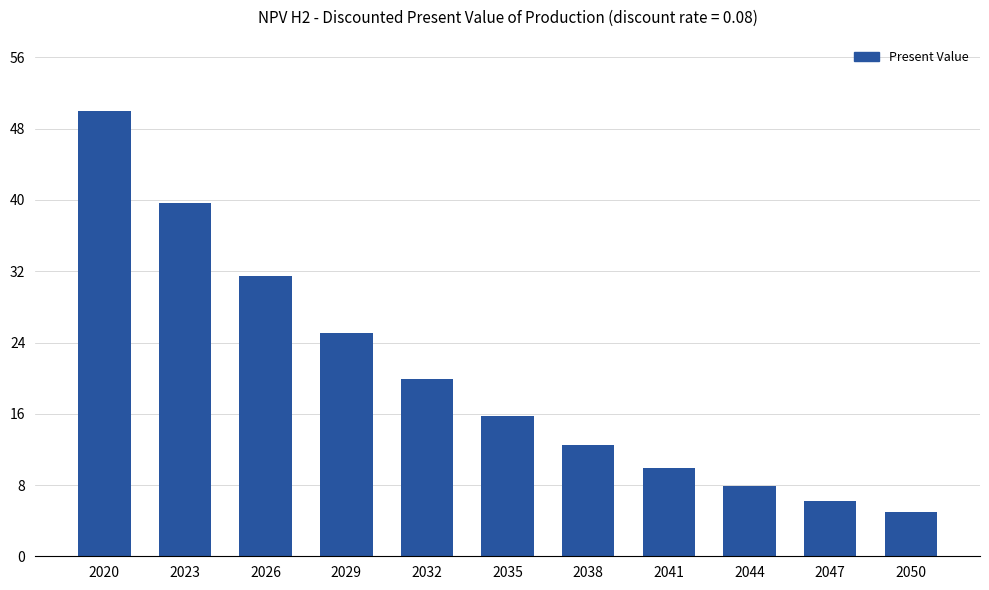

The value at 2041 is 9932787.4. True or false?

True